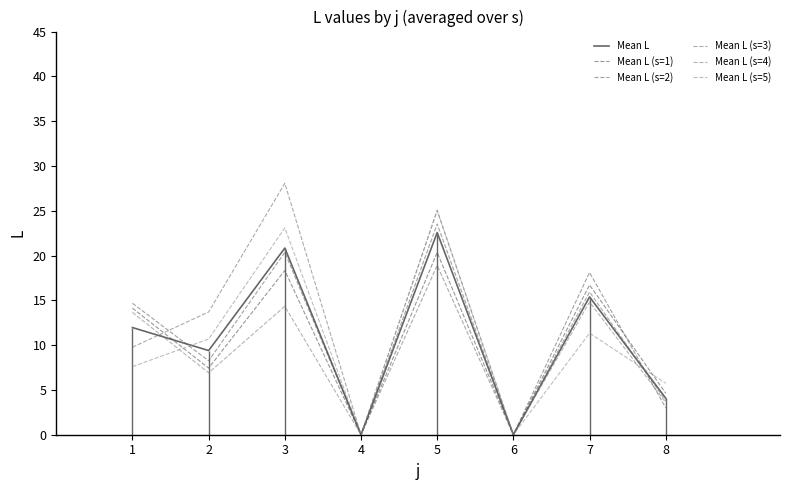

What is the spread (max minus min) of values at 1?

7.1